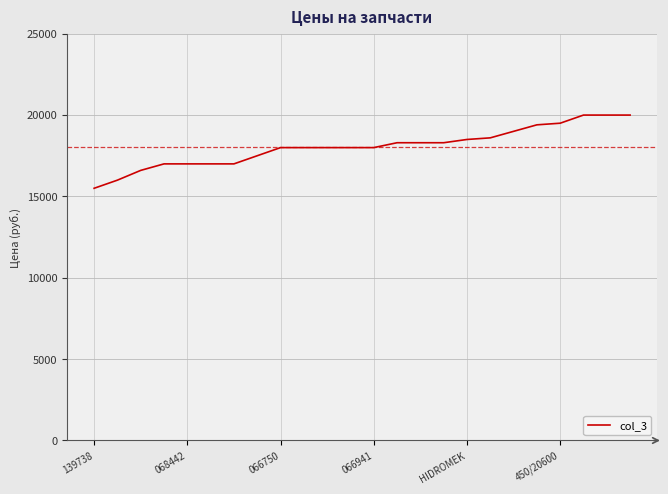

What is the difference between the maximum and minimum values?

4500